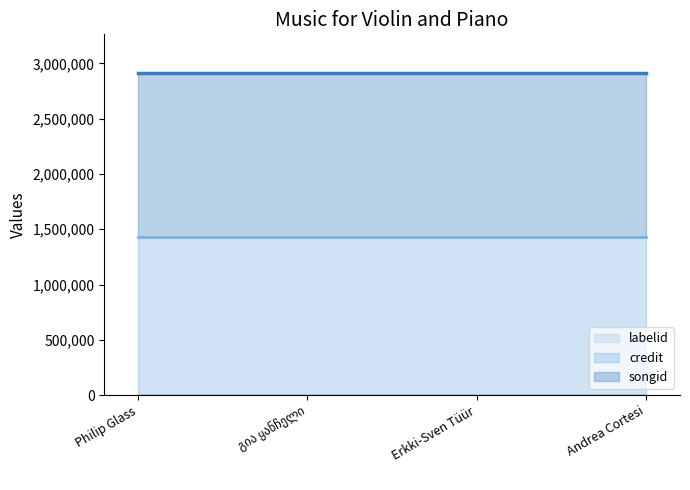

True or false: labelid and credit intersect in this chart.

False